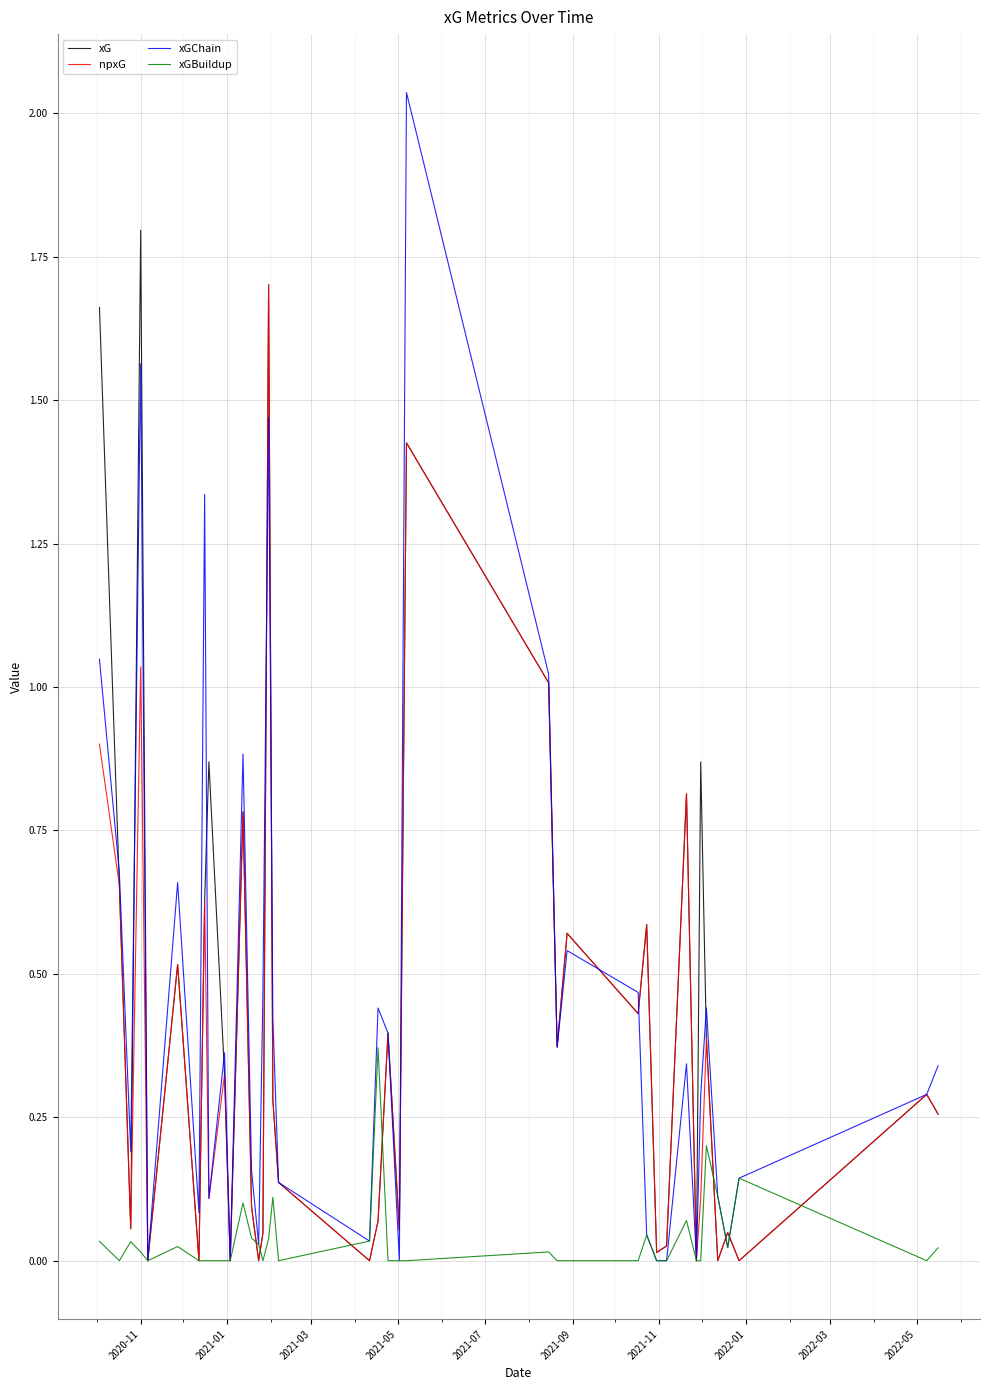

In npxG, how many points are lower than both neighbors (excluding endpoints)?

14